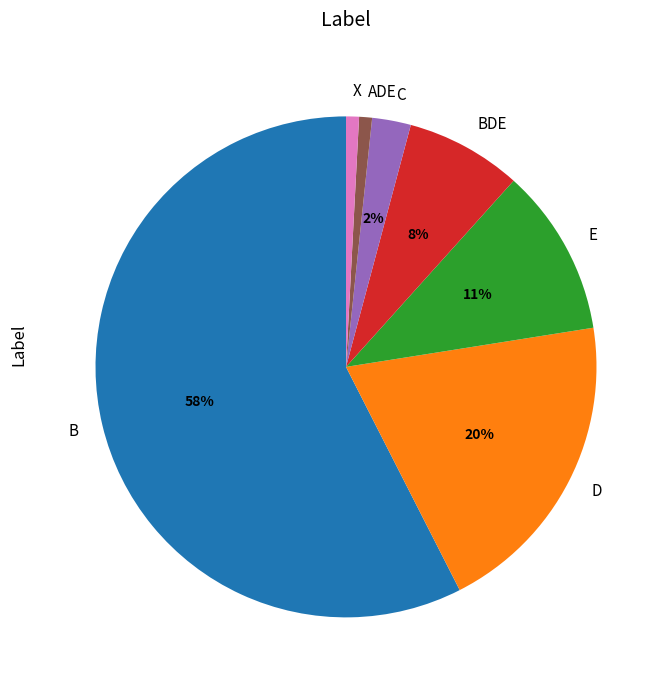

What percentage is the E slice, to the nearest percent?

11%